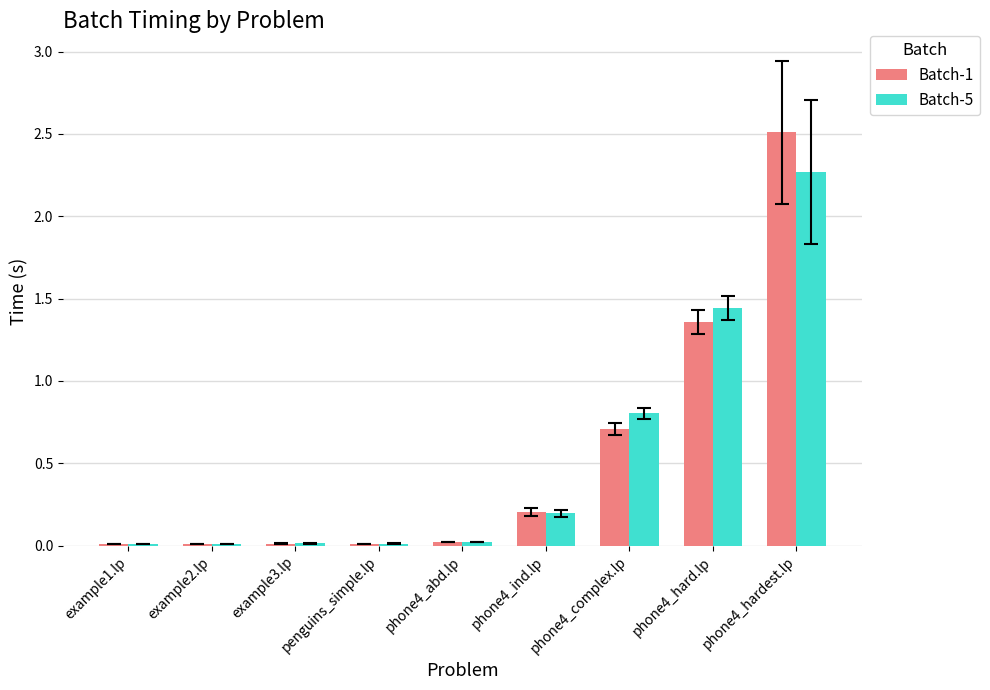

True or false: Batch-5 has a value of 0.0 at phone4_abd.lp.

True